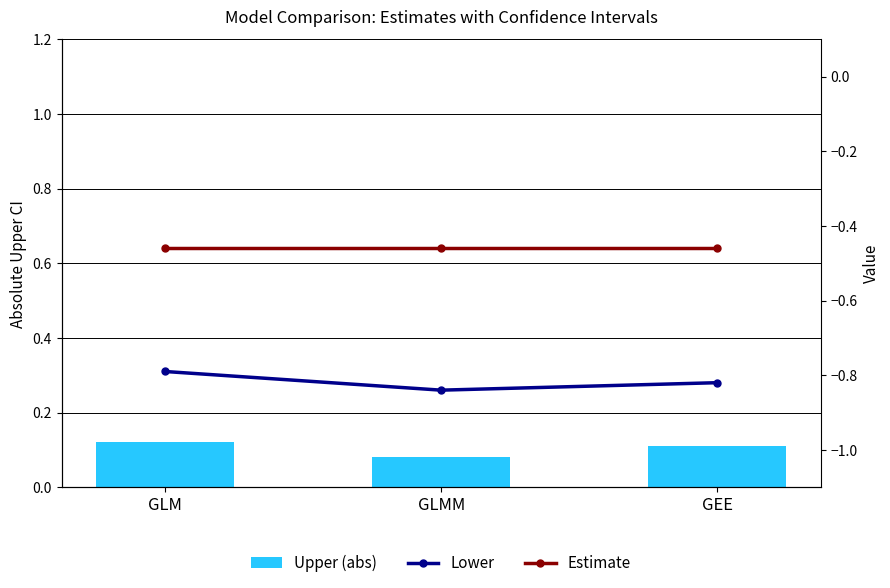

What is the total value across all series at GLMM?

-1.2